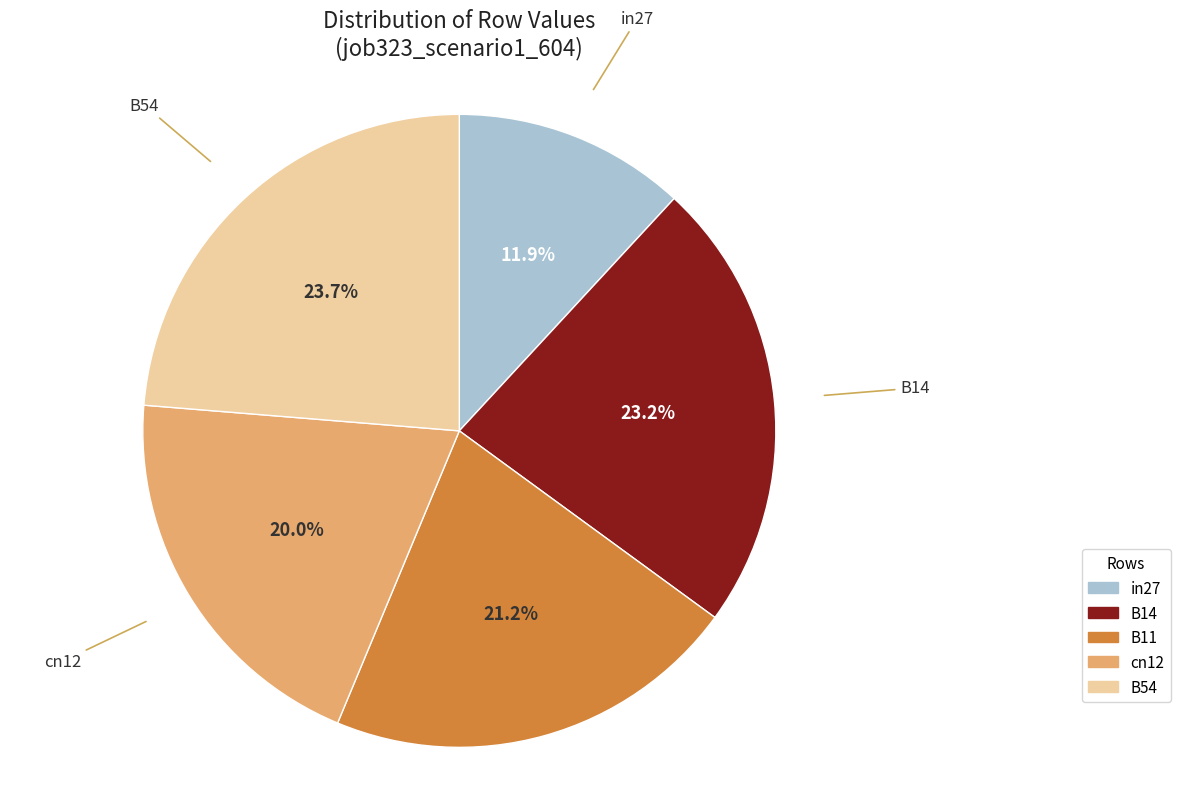

What is the largest slice in the pie chart?

B54